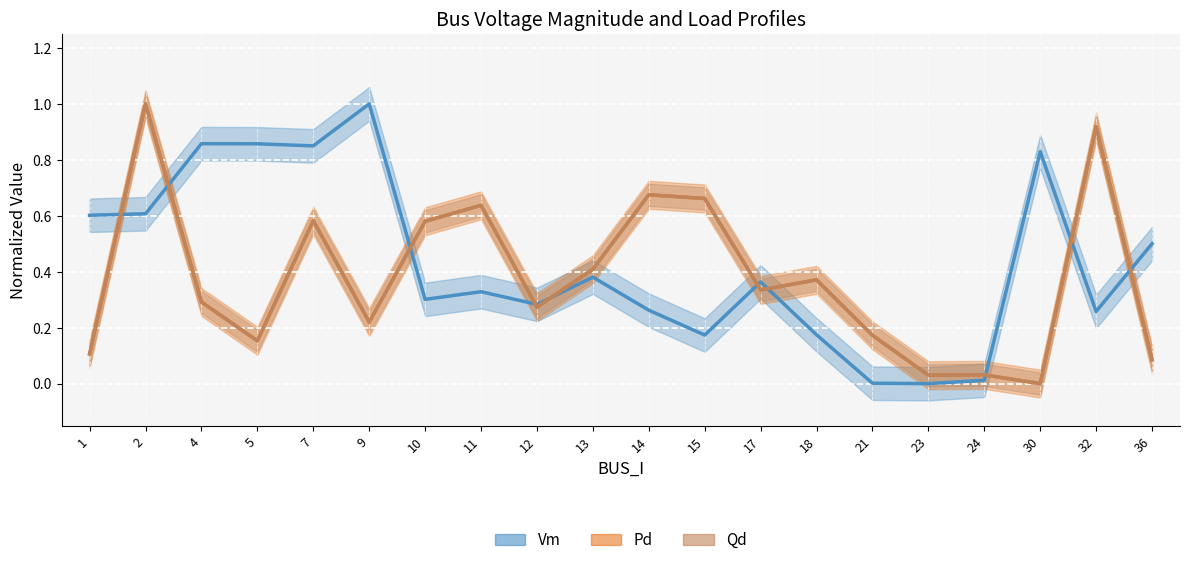

Reading left to right, list all the values displayed in this chart.

Vm: 0.6	0.6	0.9	0.9	0.8	1.0	0.3	0.3	0.3	0.4	0.3	0.2	0.4	0.2	0.0	0.0	0.0	0.8	0.3	0.5
Pd: 0.1	1.0	0.3	0.2	0.6	0.2	0.6	0.6	0.3	0.4	0.7	0.7	0.3	0.4	0.2	0.0	0.0	0.0	0.9	0.1
Qd: 0.1	1.0	0.3	0.2	0.6	0.2	0.6	0.6	0.3	0.4	0.7	0.7	0.3	0.4	0.2	0.0	0.0	0.0	0.9	0.1